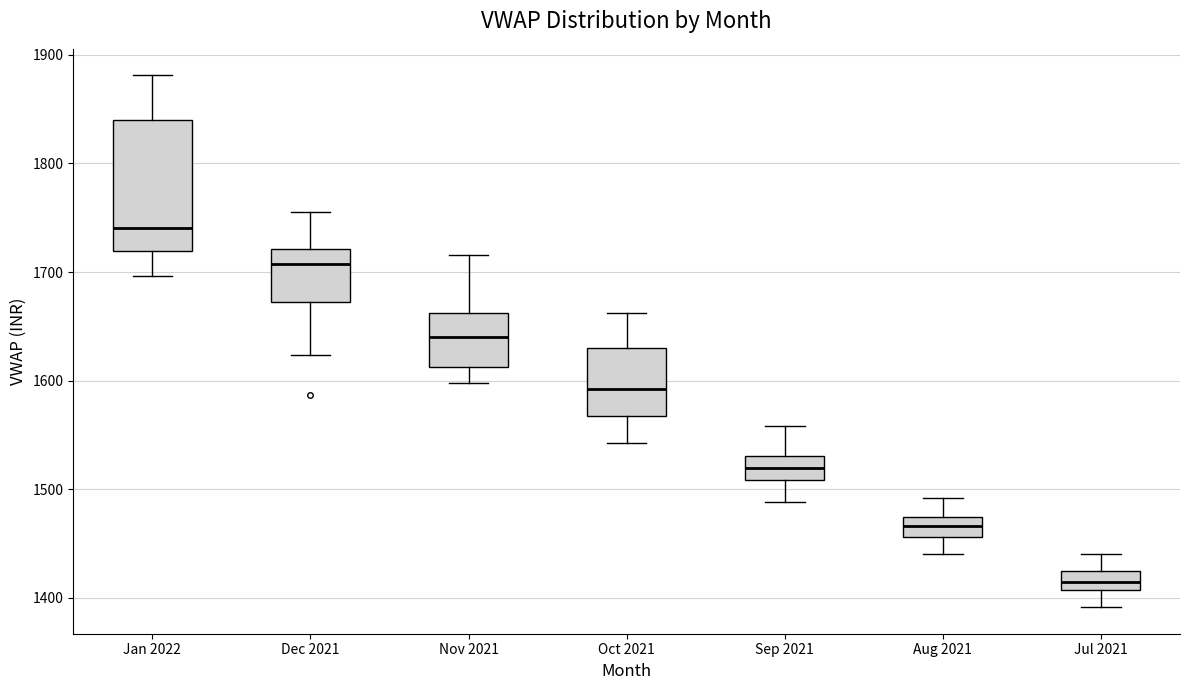

Which box has the highest median line?

Jan 2022